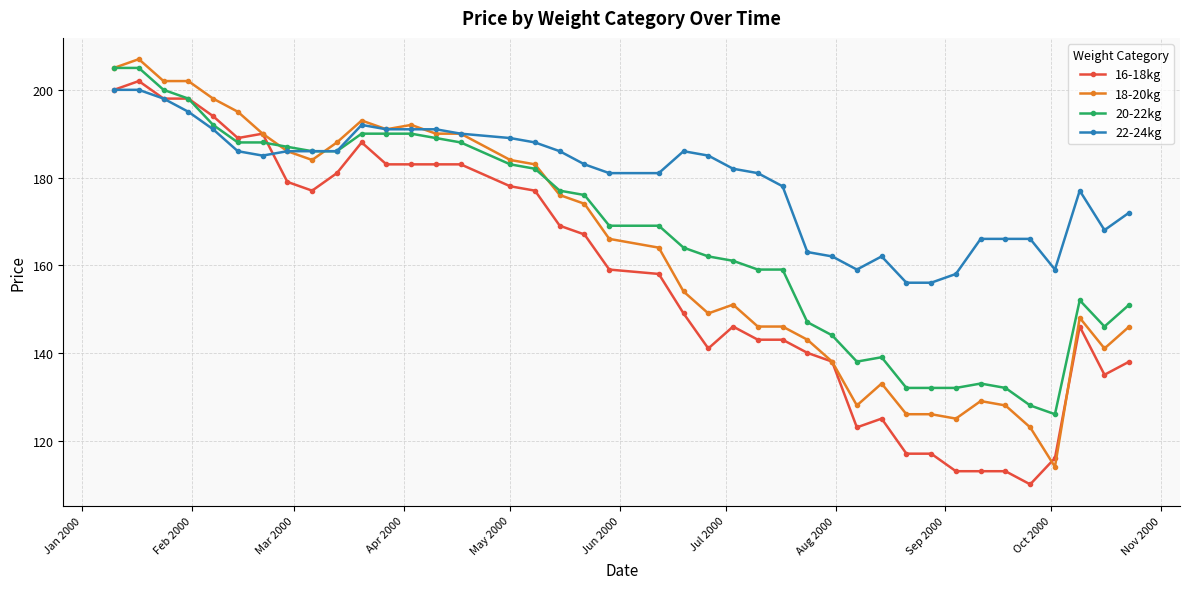

Which series has the largest total across all categories?

22-24kg